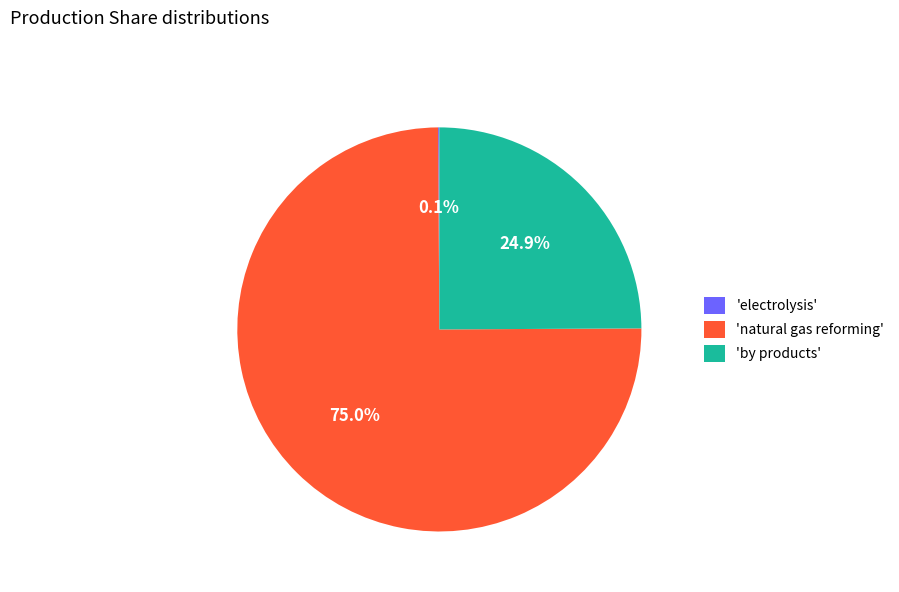

Do 'by products' and 'natural gas reforming' together represent more than half of the pie?

Yes